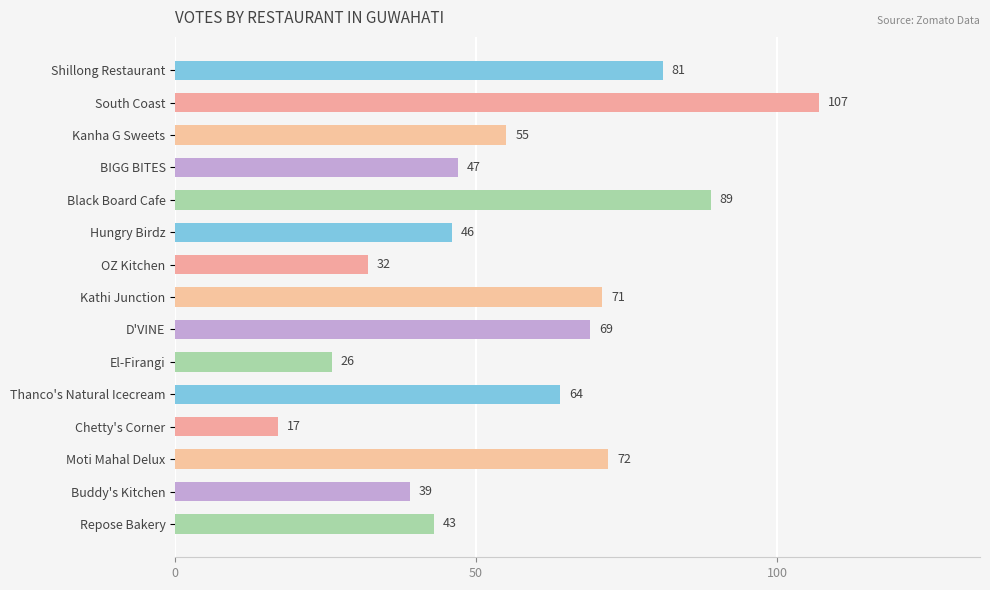

True or false: the data shows 43 at Repose Bakery.

True